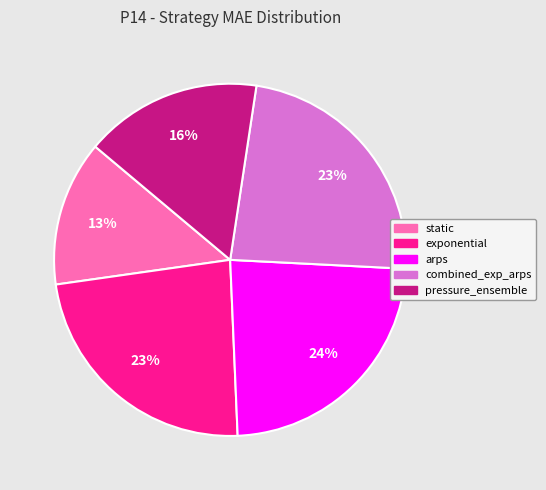

Combined, do arps and static account for over 50%?

No